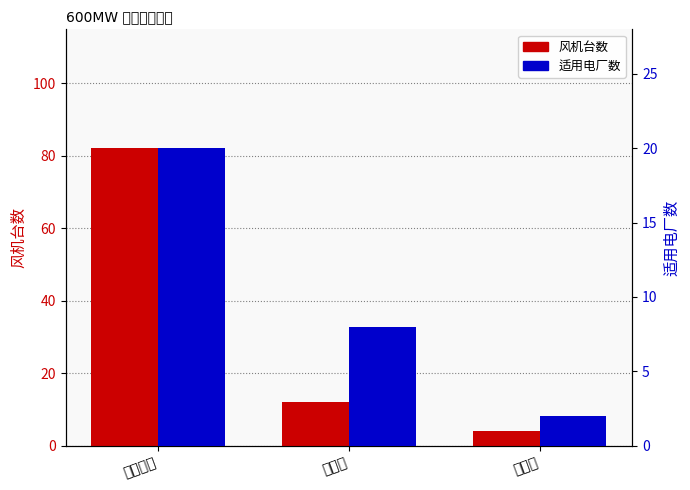

How many values in the 适用电厂数 series are below 8?

1